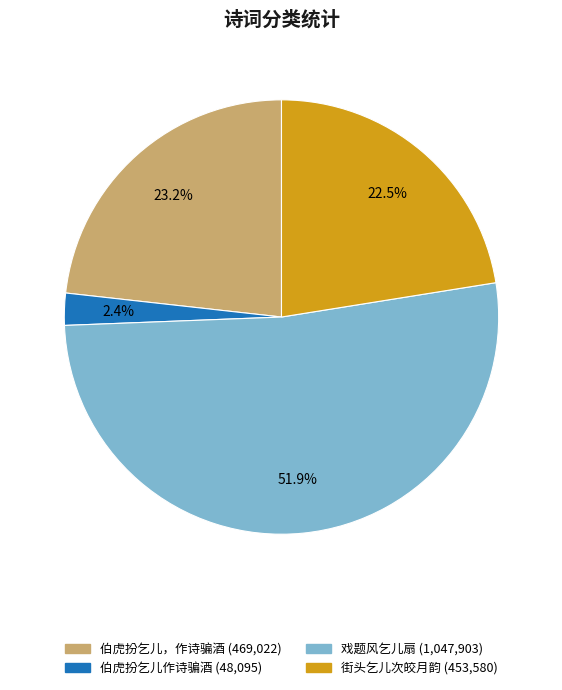

What is the majority slice?

戏题风乞儿扇